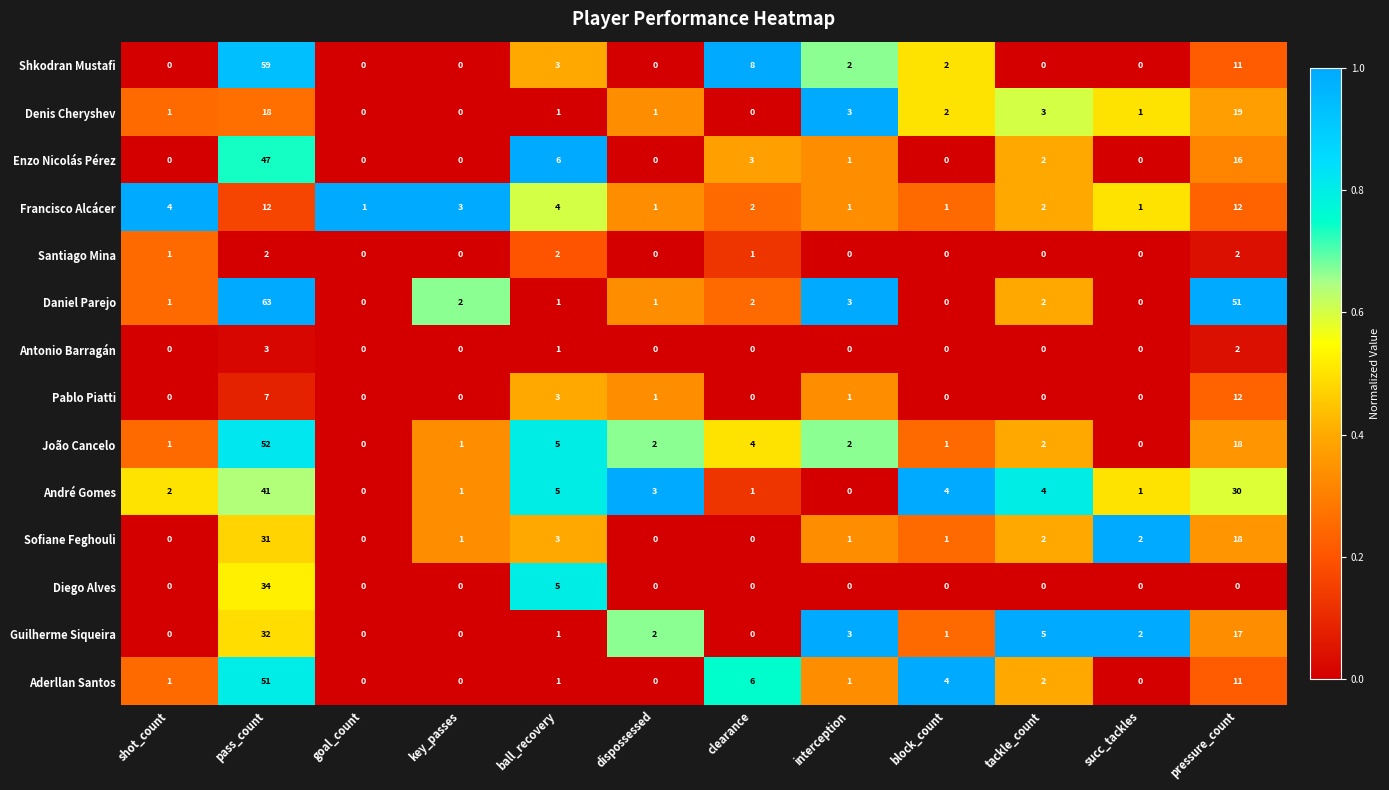

How many Antonio Barragán values are between 0 and 1?

10